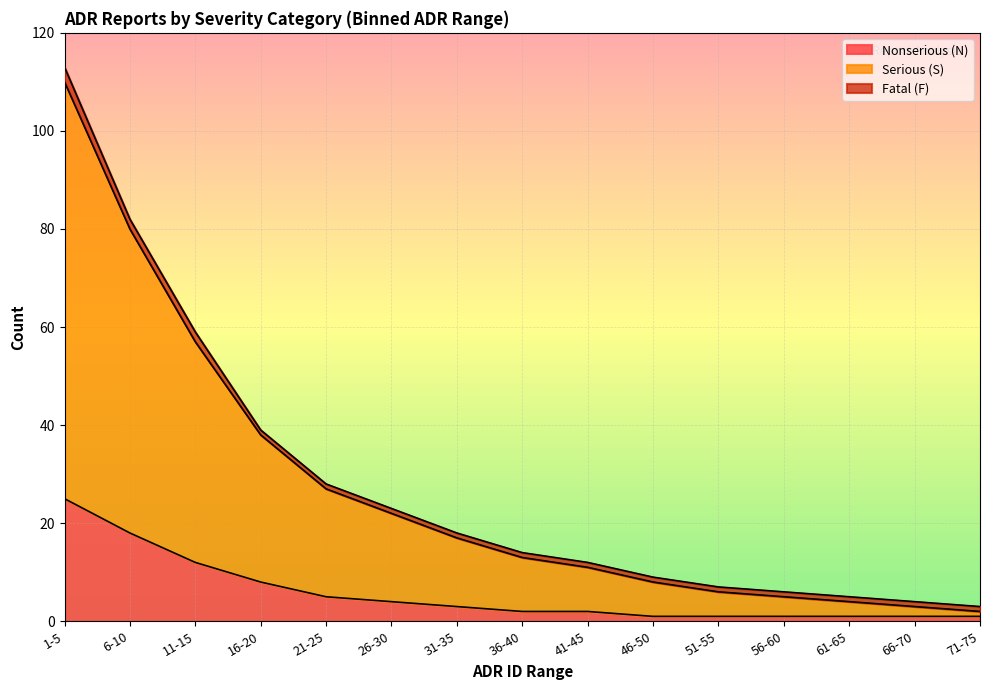

What is the difference between the Serious (S) values at 61-65 and 66-70?

1